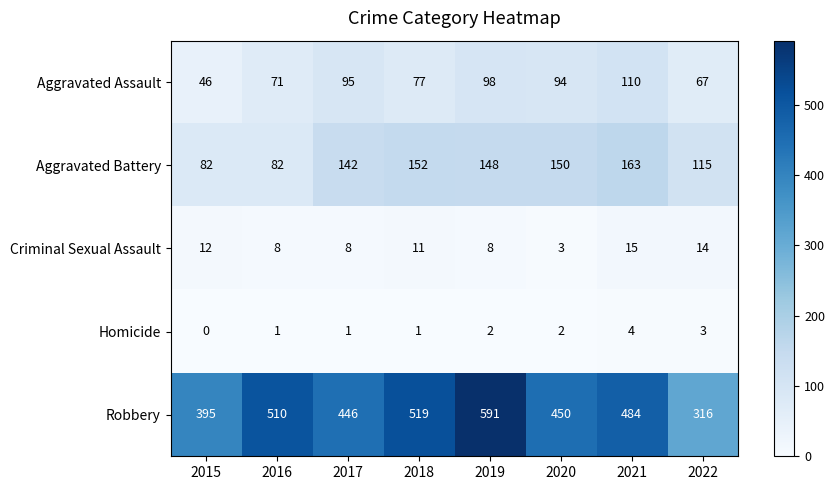

Is it true that Robbery equals 510 at 2016?

True